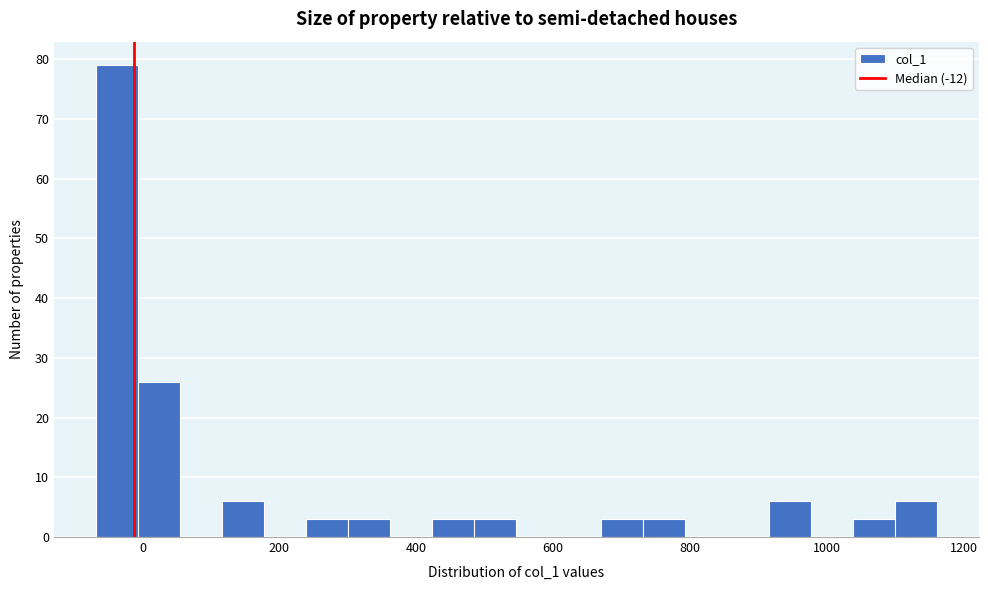

Around what value on the x-axis is the tallest bar? Give the approximate position of its centre, as read against the axis.

-40